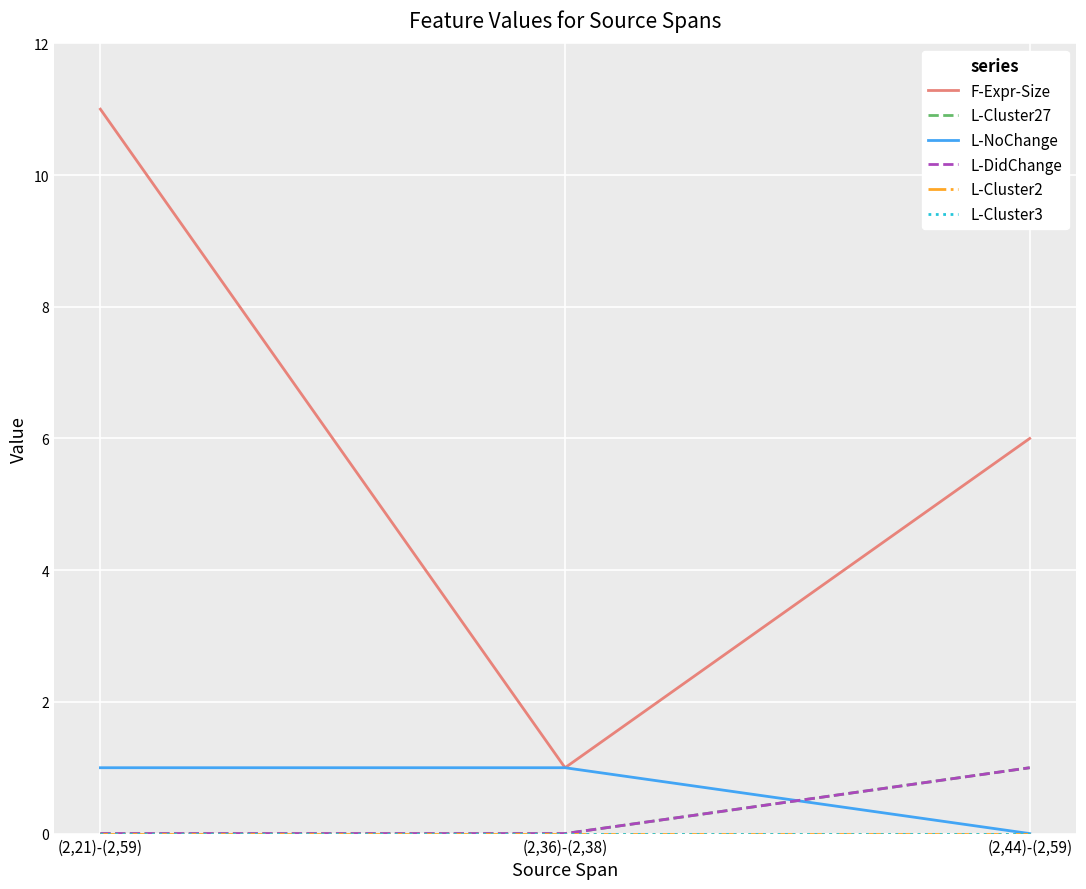

At how many categories does at least one series exceed 8?

1